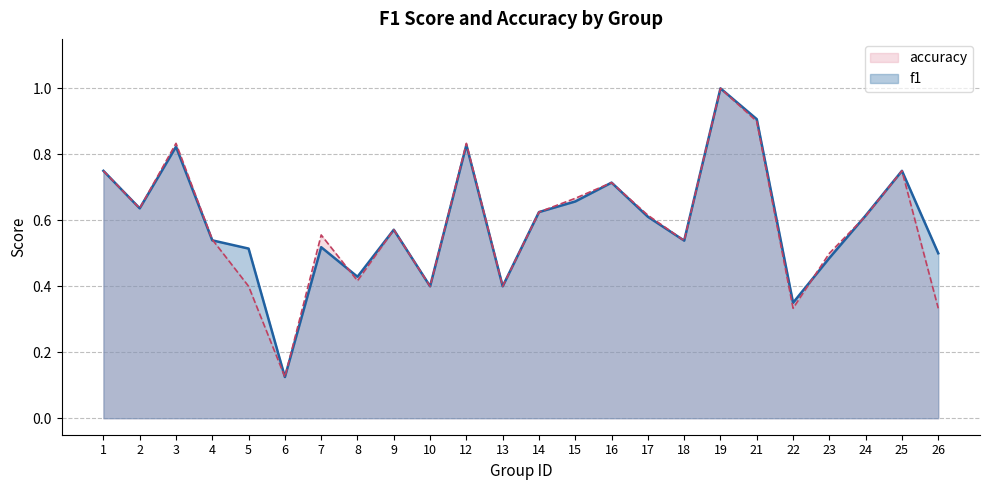

True or false: accuracy has more than 1 points higher than both neighbors.

True